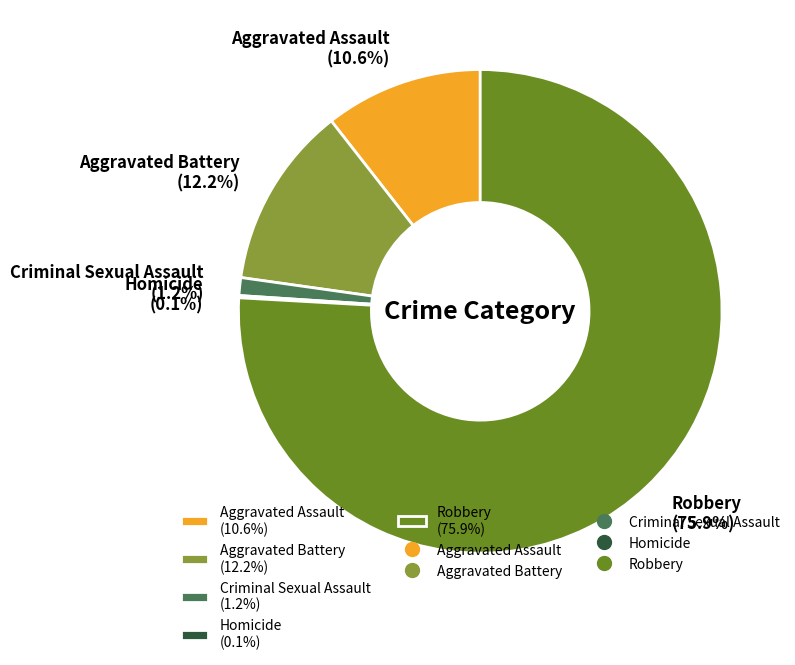

What percentage is NOT represented by Criminal Sexual Assault (1.2%)?

98.8%